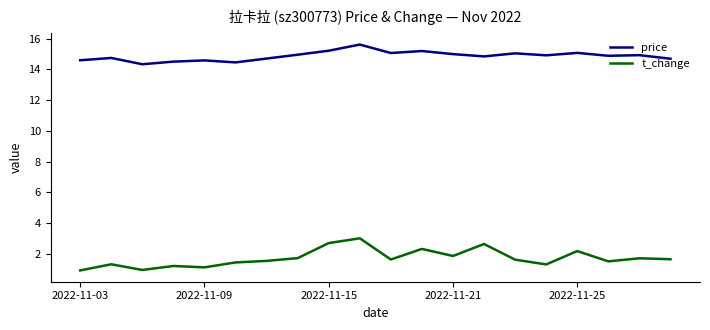

What is the greatest value displayed?

15.6